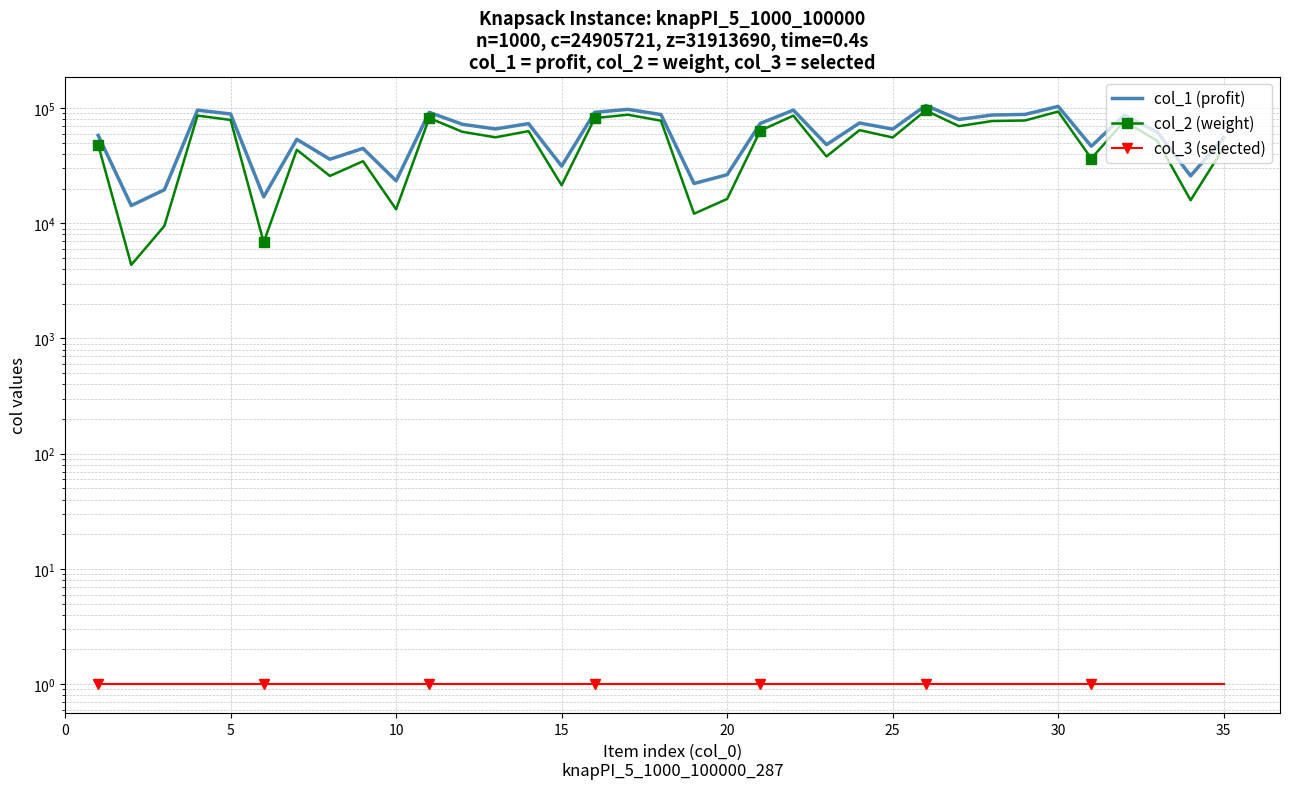

What is the sum of all col_1 (profit) values?

2207018